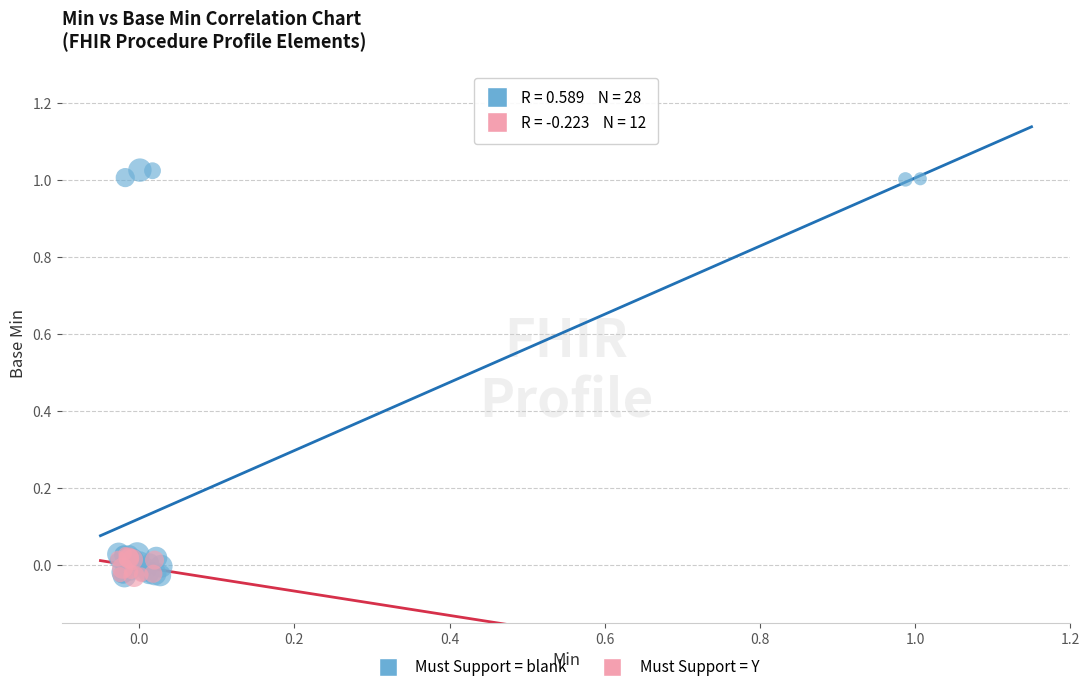

Which series has the largest Y range (max minus min)?

Must Support = blank